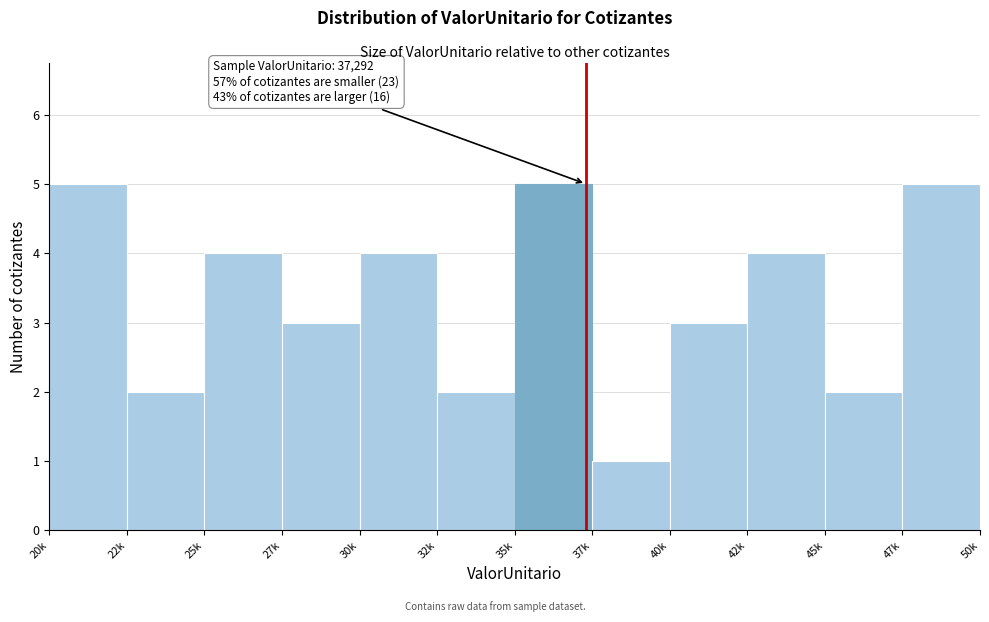

Reading left to right, what are all the values shown in this chart?

5	2	4	3	4	2	5	1	3	4	2	5